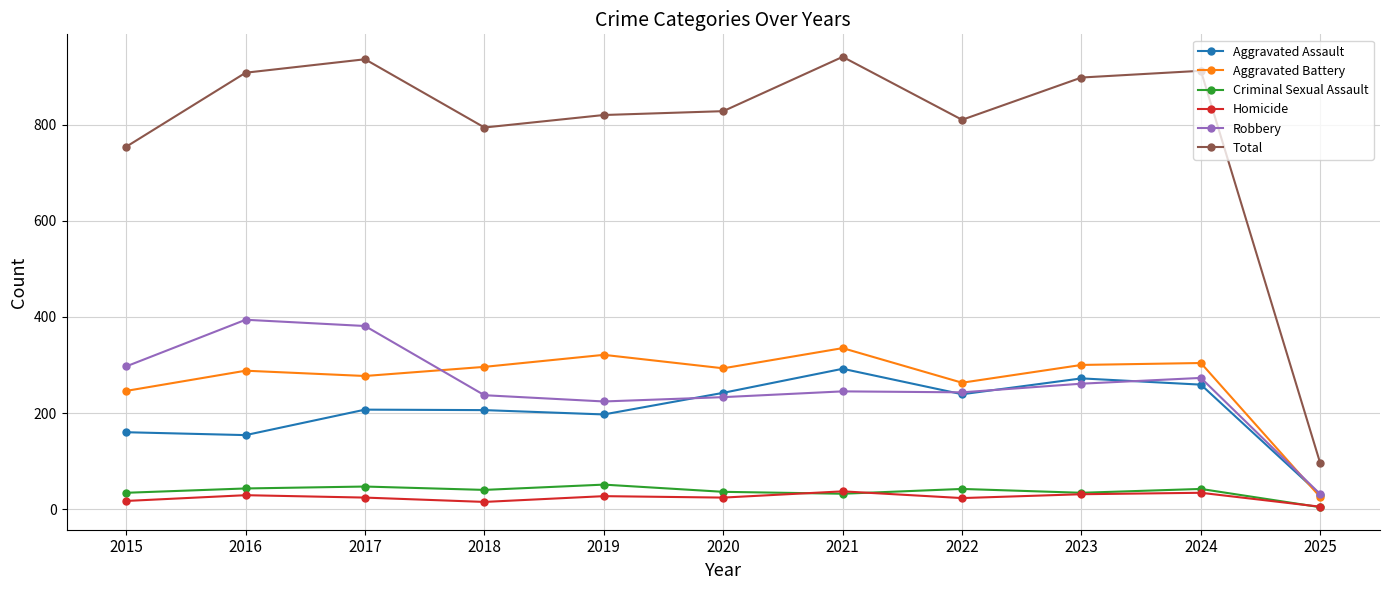

What is the sum of all Homicide values?

266